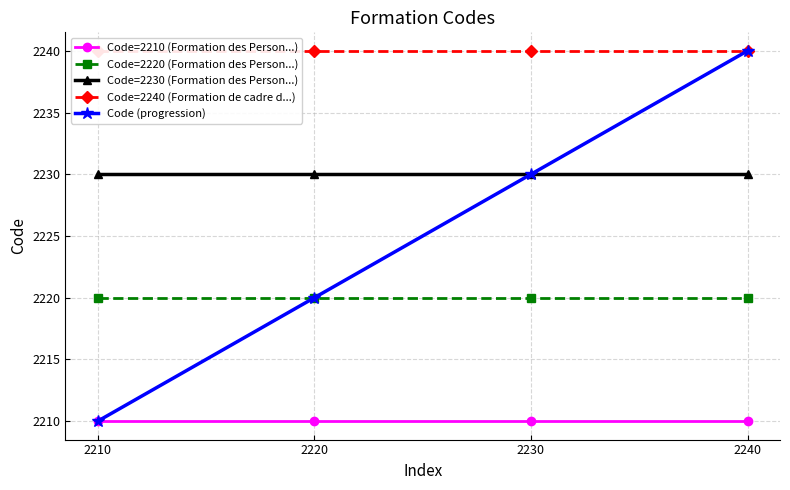

What is the value of the Code=2210 (Formation des Person...) point at the 1st from the left?

2210